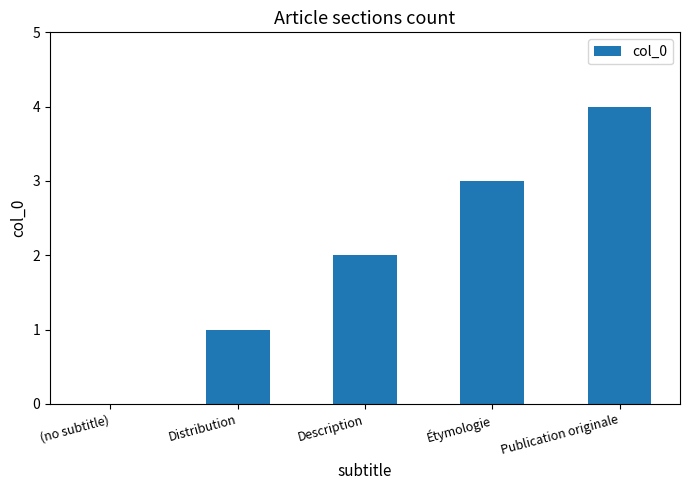

Approximately how many times larger is the value at Distribution compared to Description?

0.5